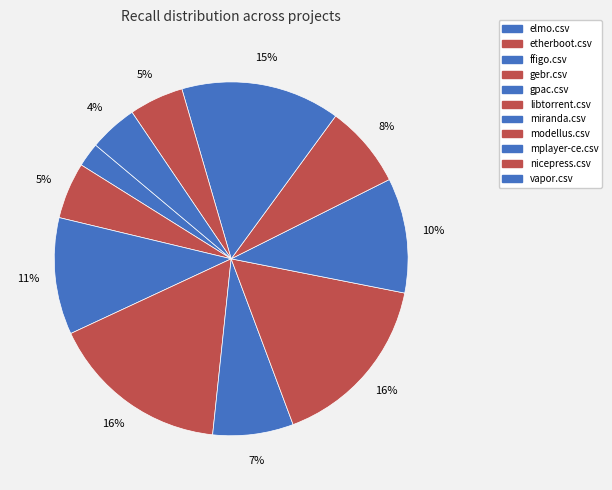

Which has a higher value, gpac.csv or nicepress.csv?

gpac.csv